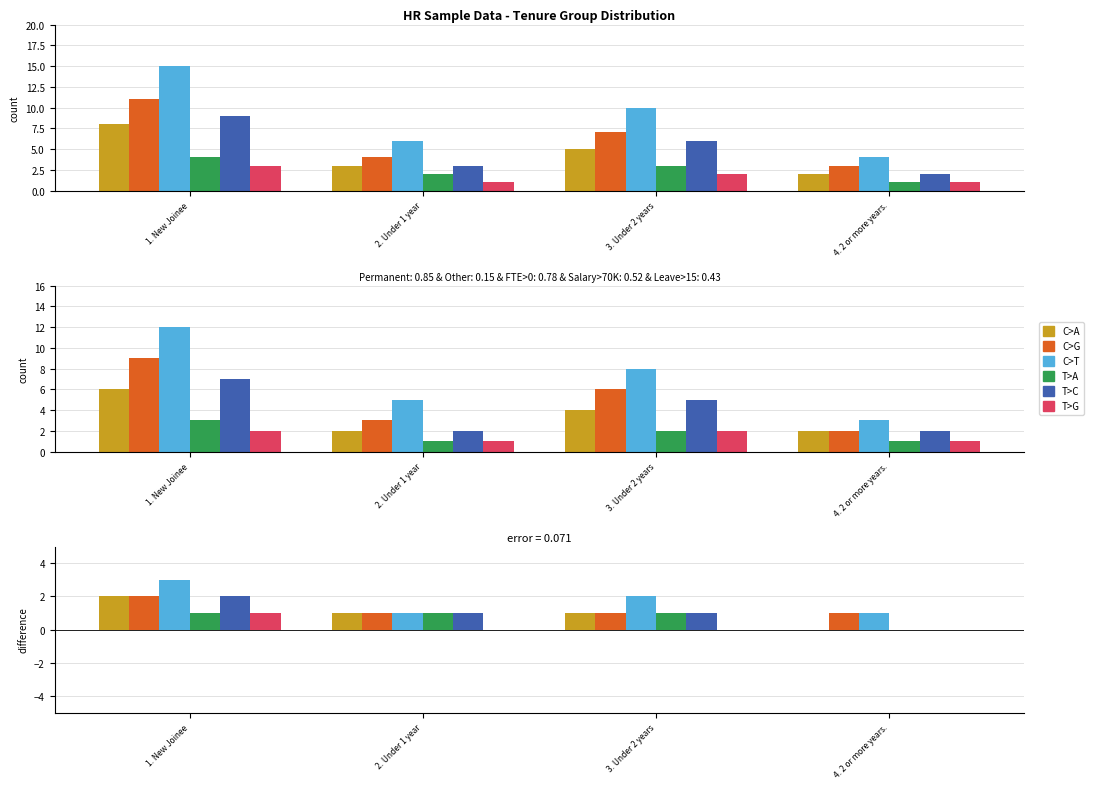

How many categories are shown in the chart?

4